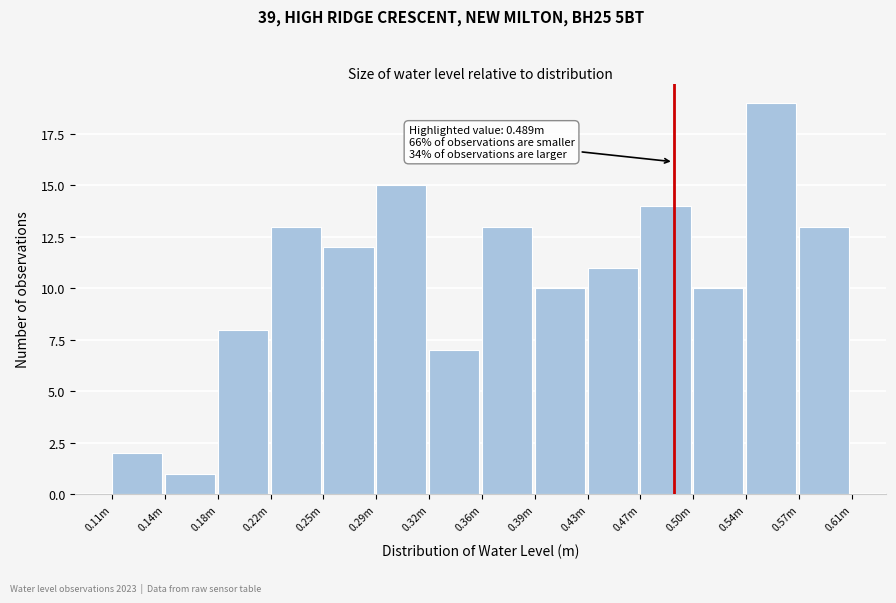

Reading left to right, list all the values displayed in this chart.

0.11m=2	0.14m=1	0.18m=8	0.22m=13	0.25m=12	0.29m=15	0.32m=7	0.36m=13	0.39m=10	0.43m=11	0.47m=14	0.50m=10	0.54m=19	0.57m=13